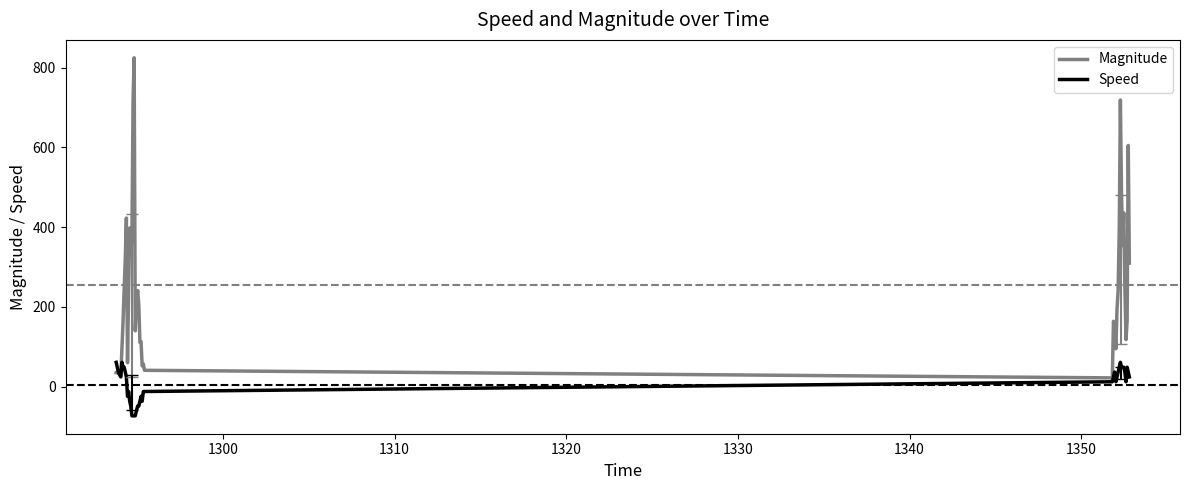

How many distinct data groups are displayed?

2